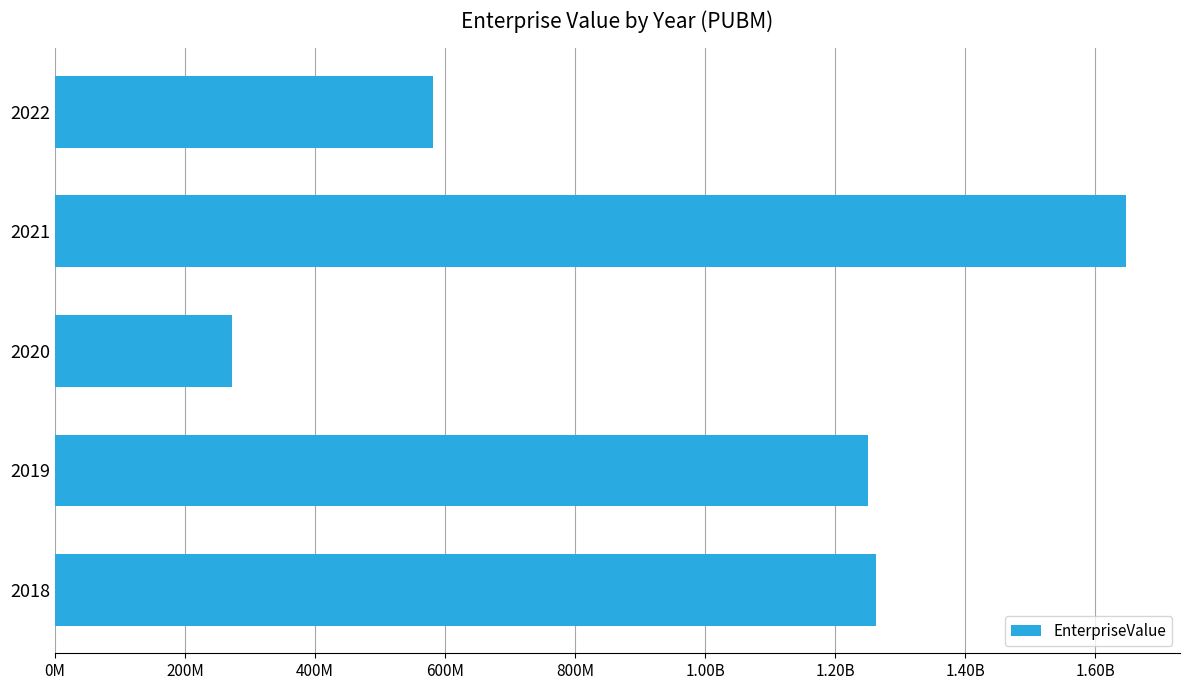

Does the chart contain any negative values?

No